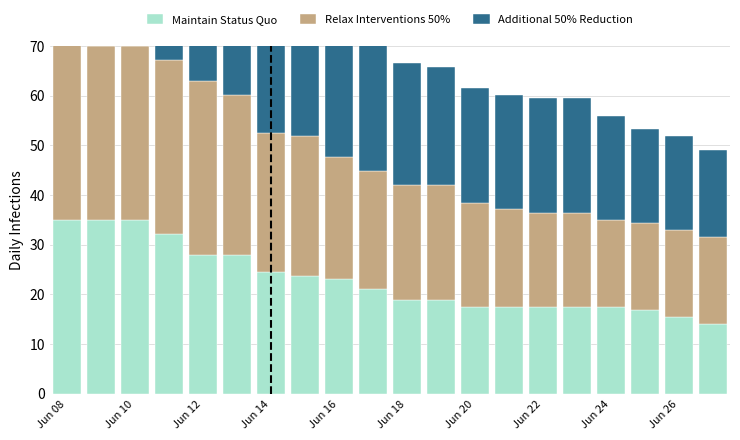

What is the lowest value of the Additional 50% Reduction series?

17.5